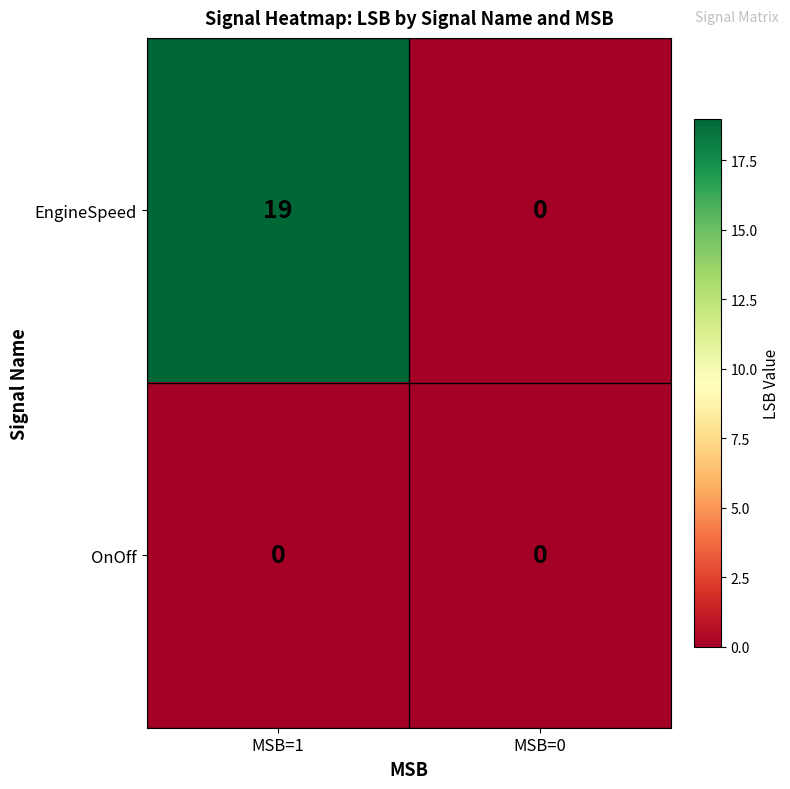

Rank the series by their average value, from lowest to highest.

OnOff, EngineSpeed